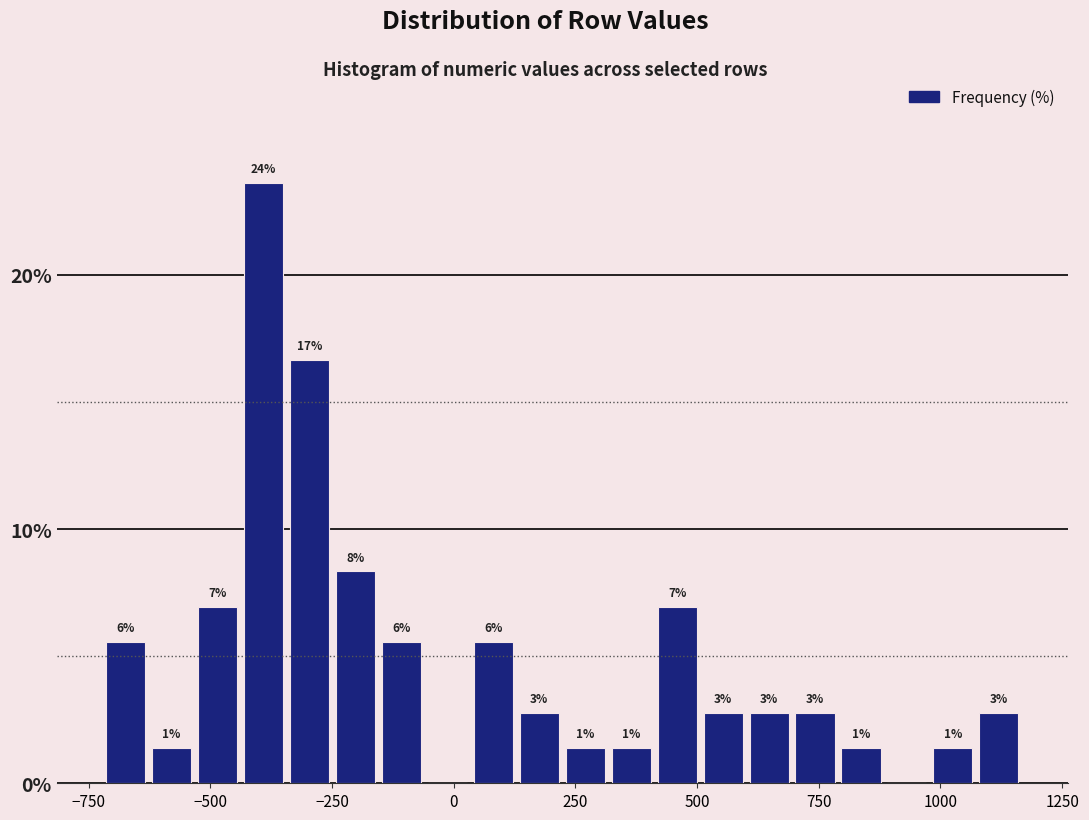

Read against the x-axis, roughly where is the centre of the tallest bar?

-400